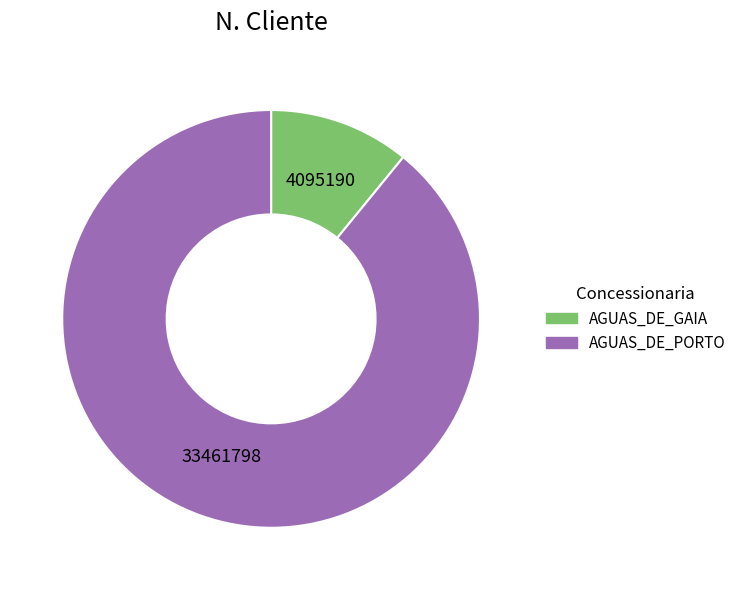

What is the smallest slice in the pie chart?

AGUAS_DE_GAIA